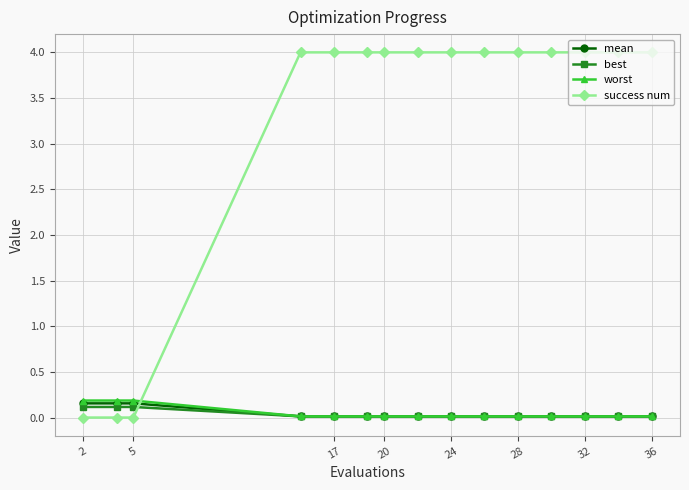

Which series has the largest total across all categories?

success num